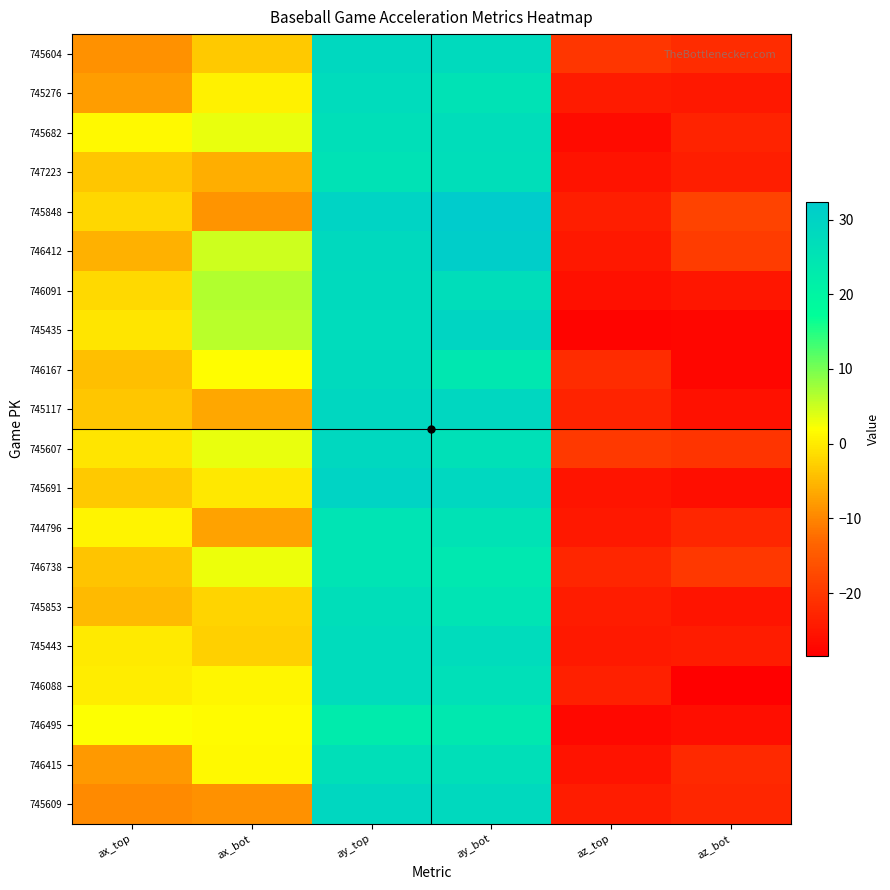

What is the spread (max minus min) of values at ax_bot?

15.4